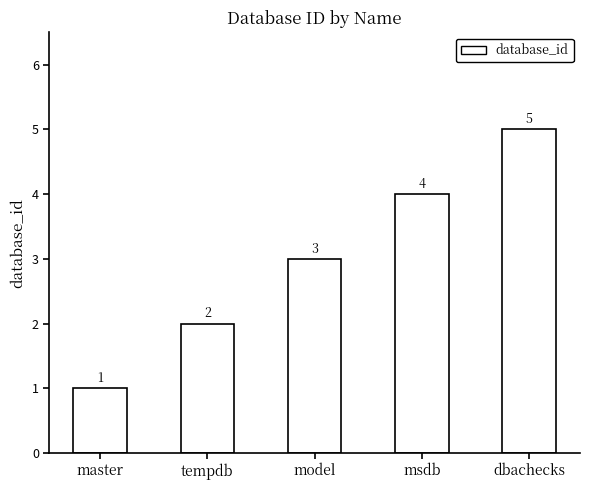

Reading right to left, transcribe all the data shown in this chart.

dbachecks=5	msdb=4	model=3	tempdb=2	master=1